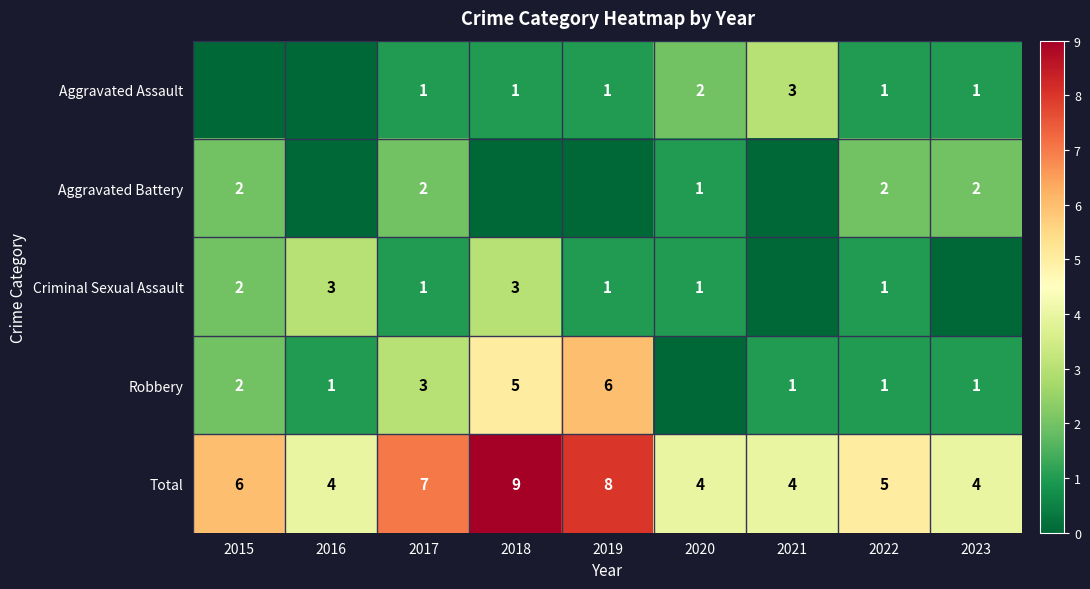

At which category is the sum across all series the highest?

2018